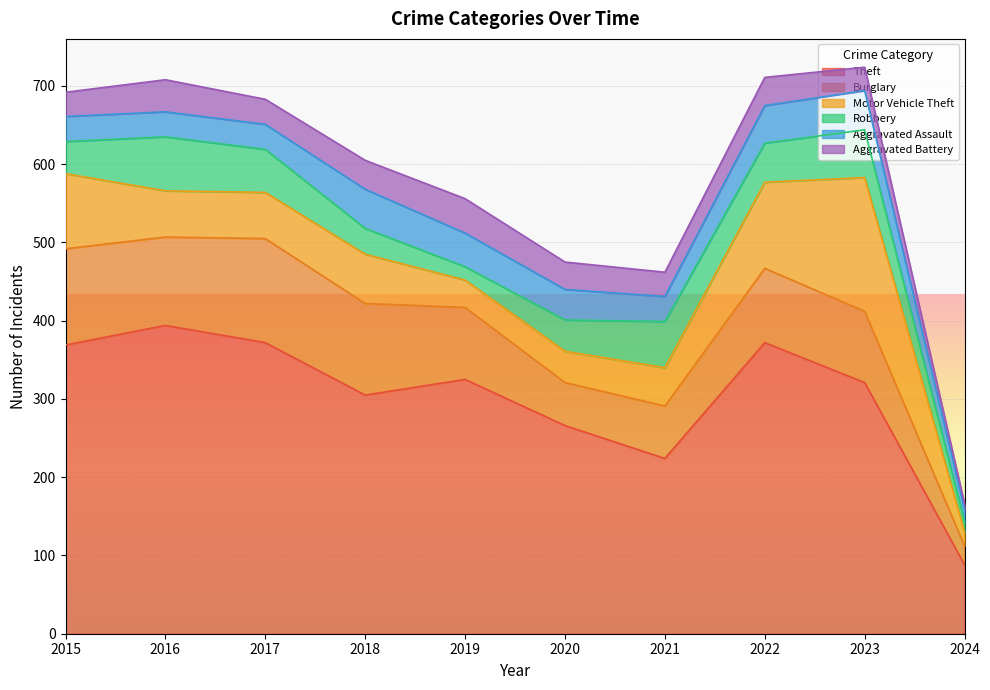

Which series has the largest total across all categories?

Theft